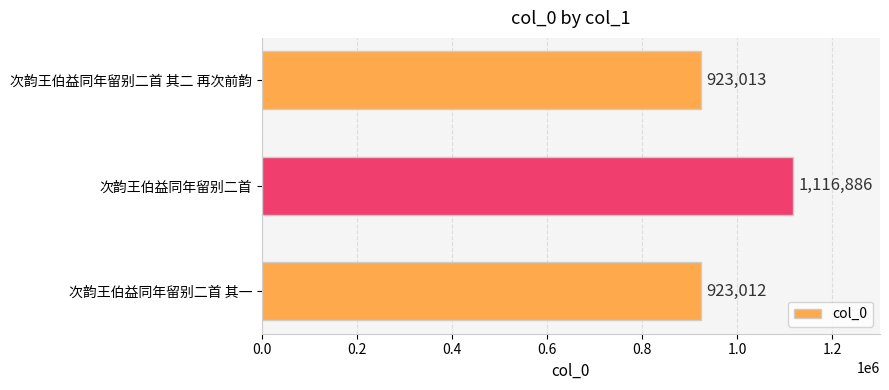

What is the change in value from 次韵王伯益同年留别二首 其一 to 次韵王伯益同年留别二首?

+193874